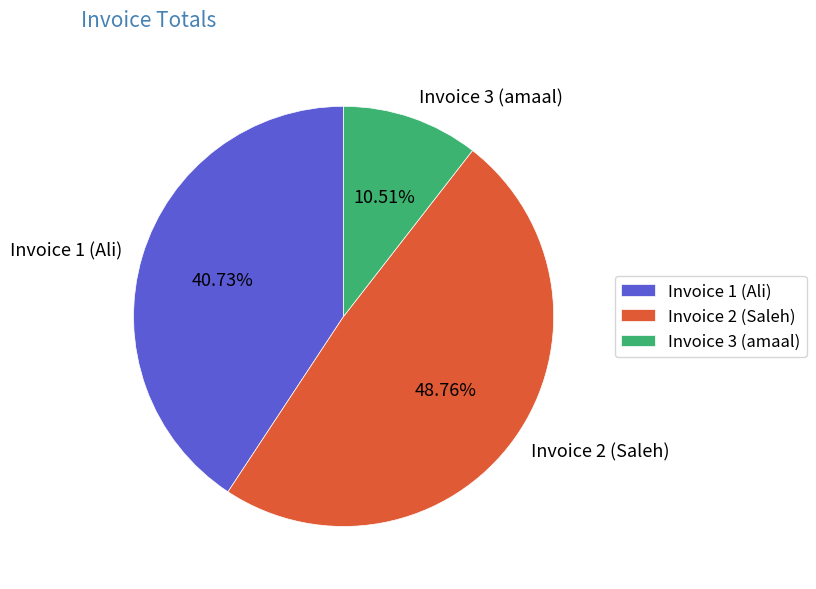

Is it true that Invoice 1 (Ali) is 49% of the pie?

False